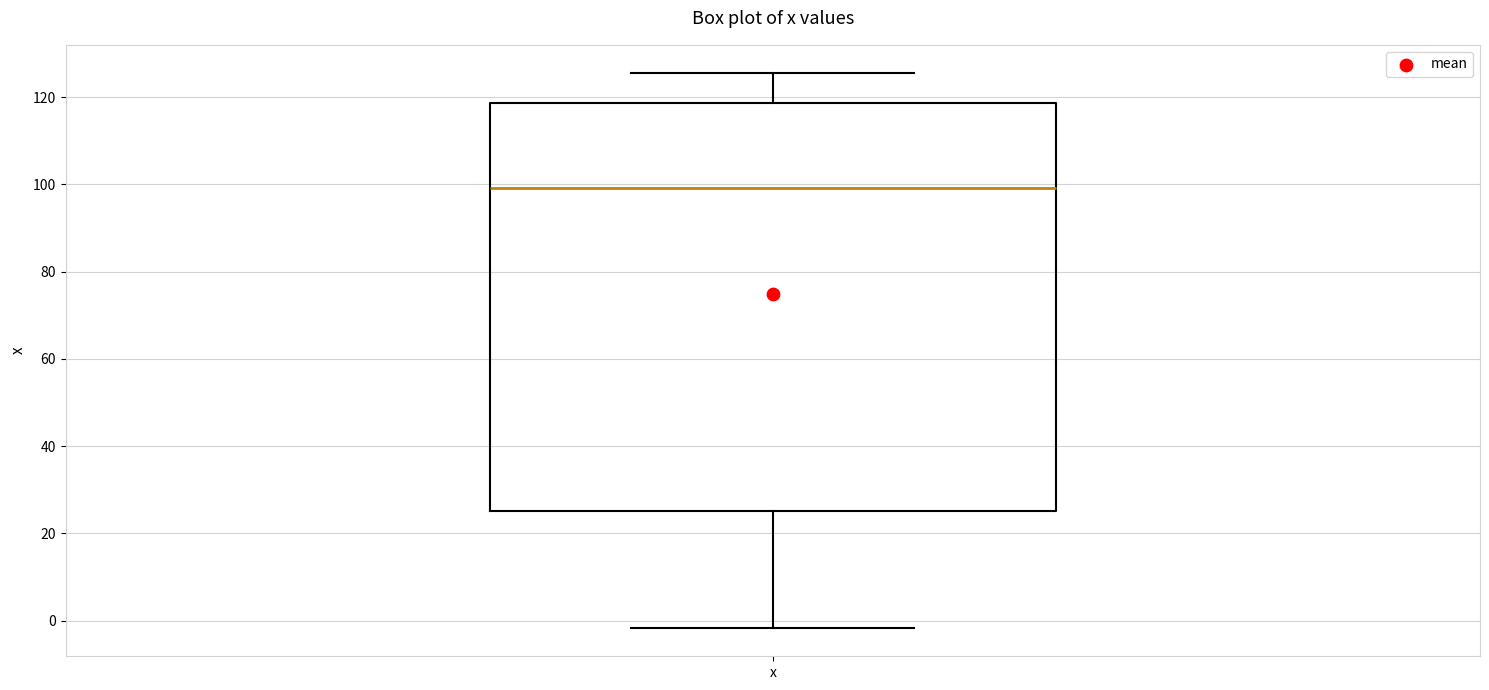

Transcribe this box plot: give where the median line is, the range the box spans, and where the two whiskers end, as read against the y-axis. The values are not printed on the chart, so give them approximately, as read against the axis.

median 100, box 26 to 118, whiskers -2 to 126